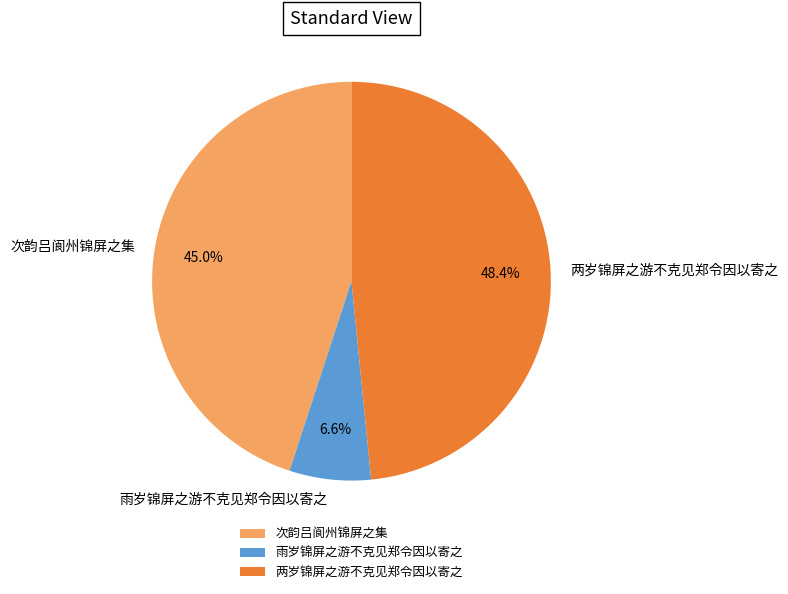

Rank the categories by value from highest to lowest.

两岁锦屏之游不克见郑令因以寄之, 次韵吕阆州锦屏之集, 雨岁锦屏之游不克见郑令因以寄之